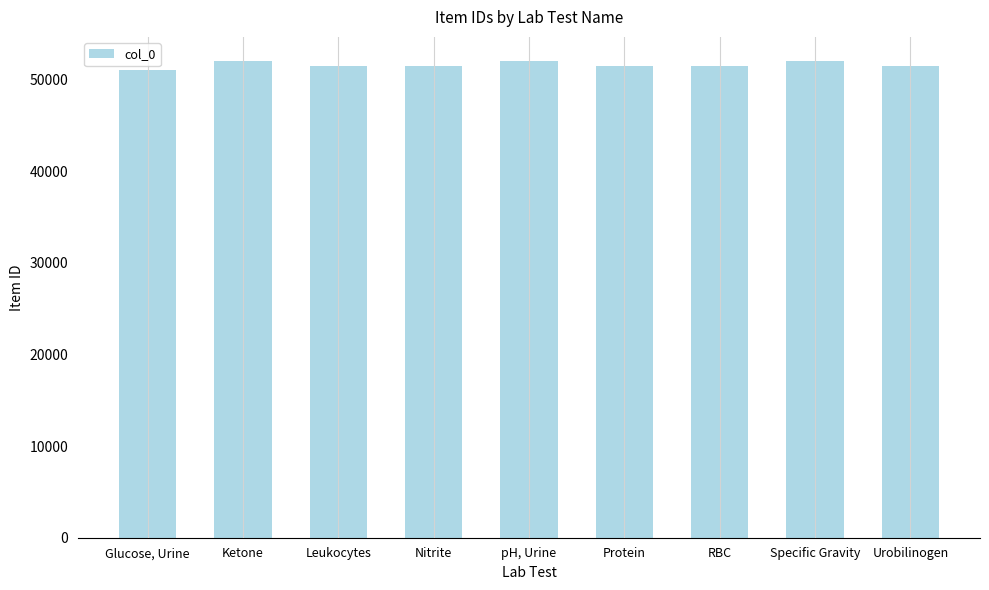

What is the ratio of the value at pH, Urine to the value at Leukocytes?

1.0